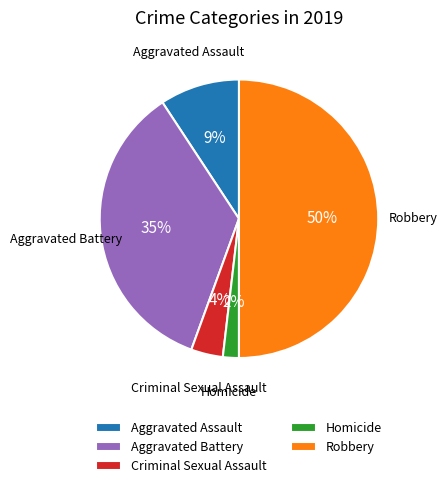

To the nearest percent, what is the difference between the Aggravated Assault and Aggravated Battery slice percentages?

26%